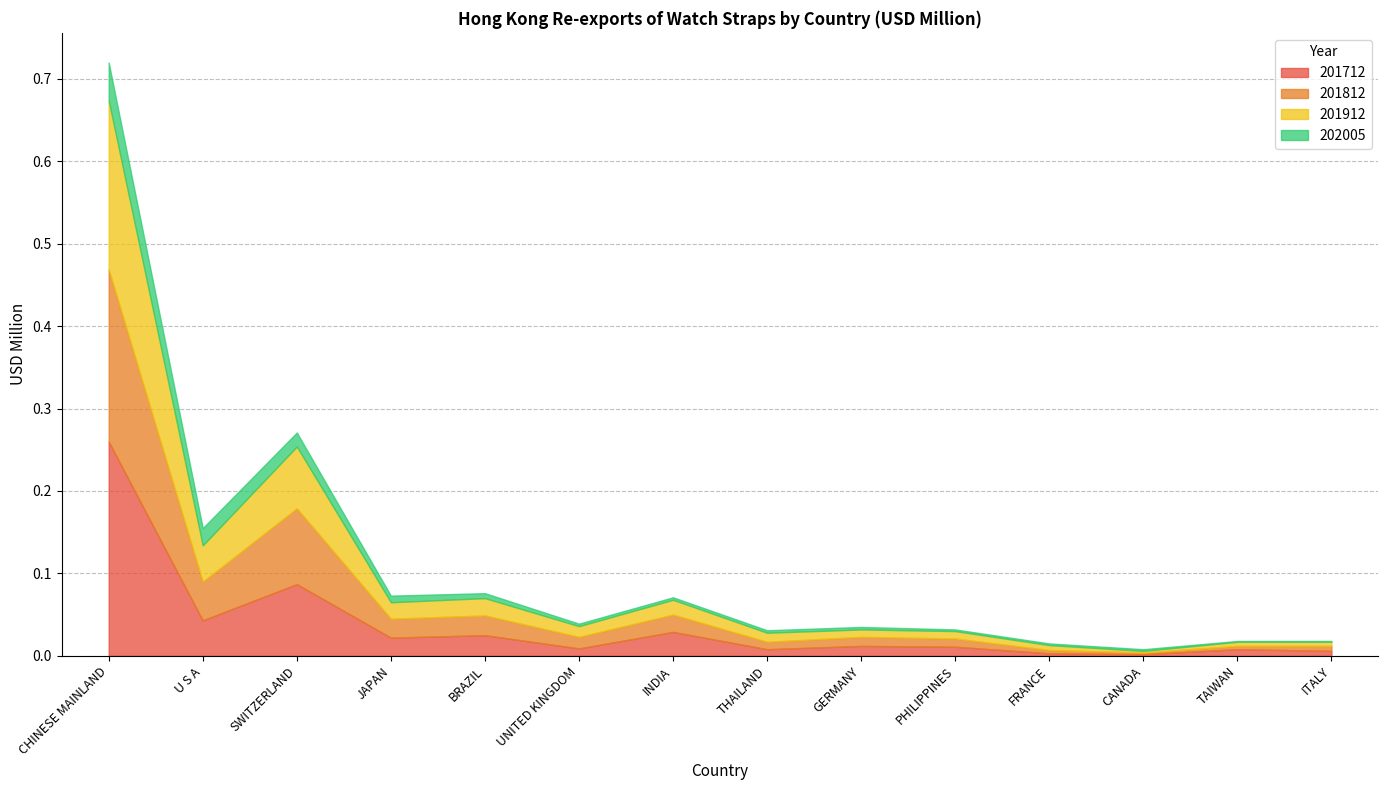

True or false: 202005 and 201912 intersect in this chart.

False